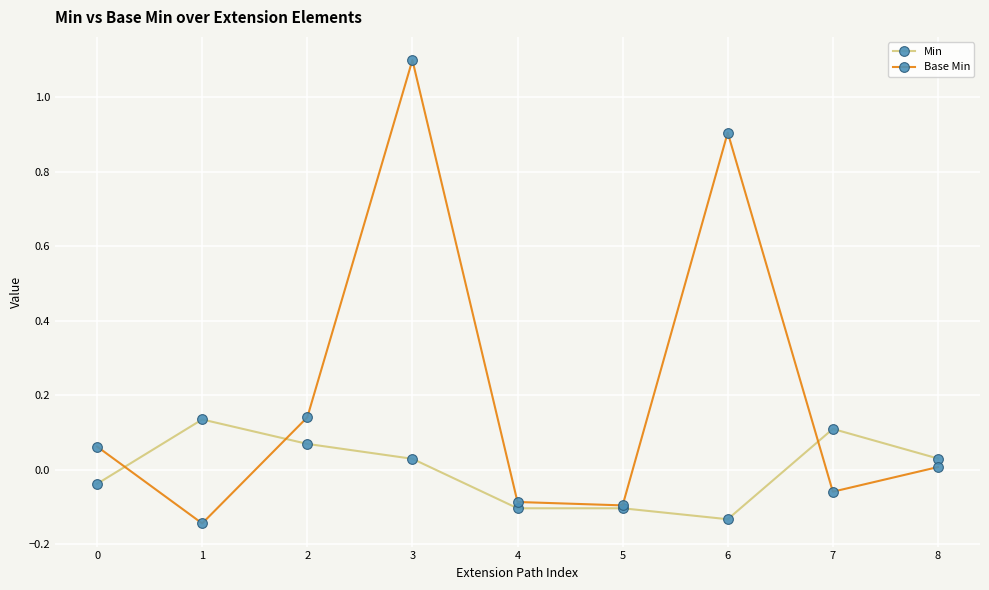

Between 2 and 8, which series saw the biggest shift?

Base Min